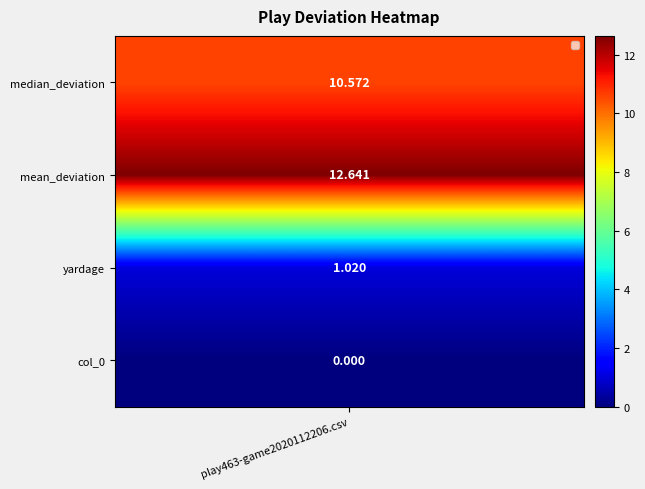

List the labels in order of value, largest first.

1, 0, 2, 3